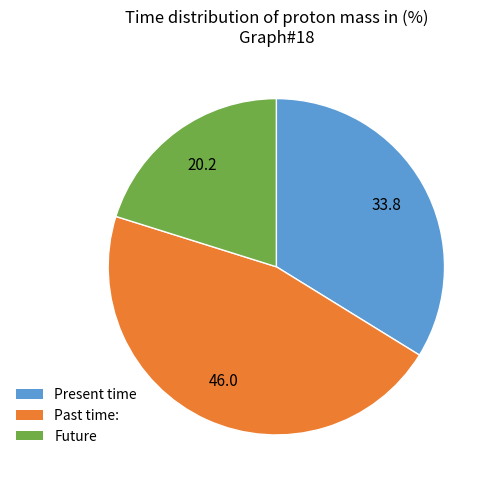

Is there a majority slice in this chart?

No